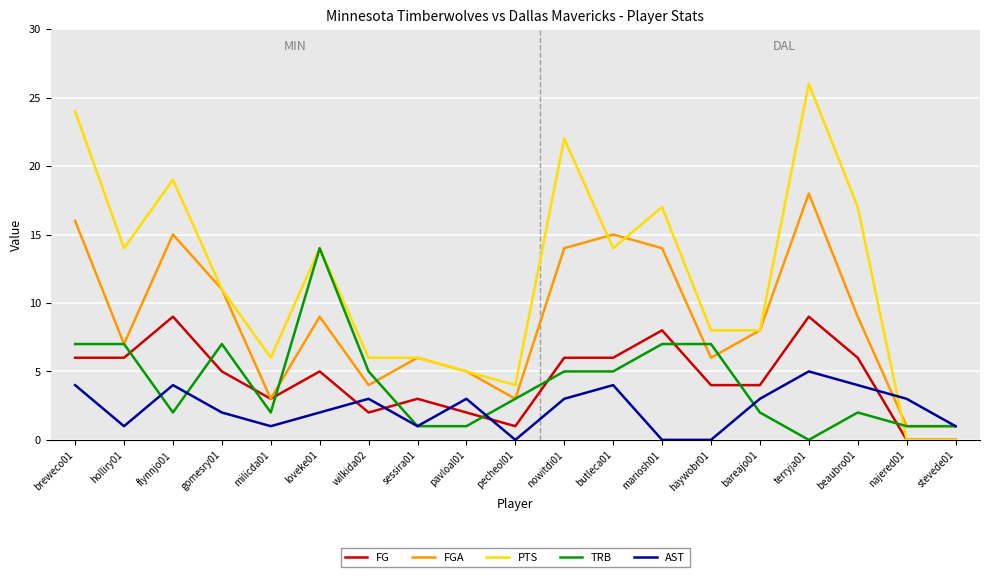

How many distinct data groups are displayed?

5